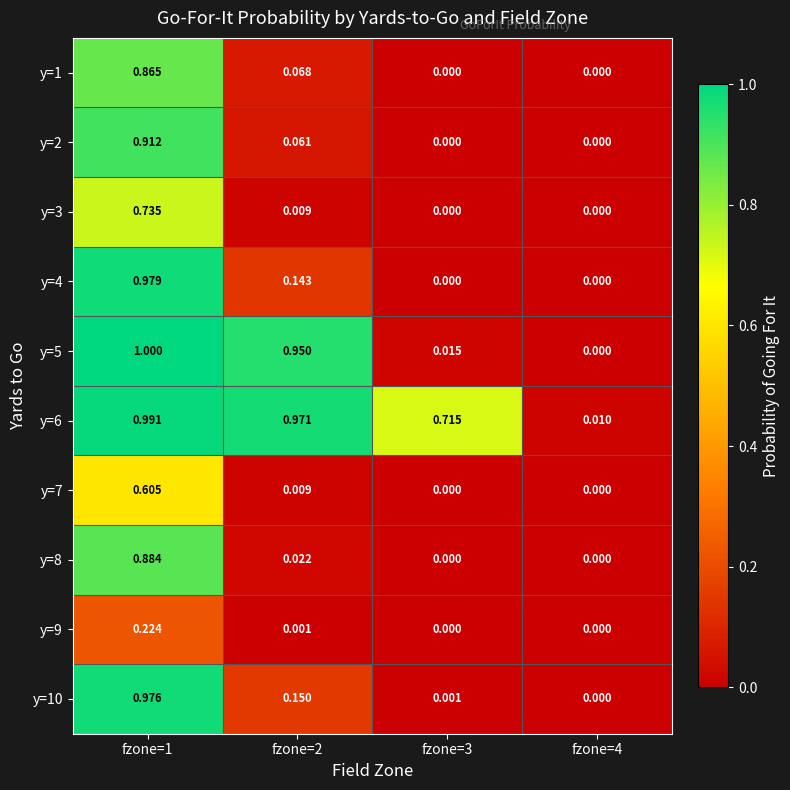

Between fzone=1 and fzone=3, which series saw the biggest shift?

y=5